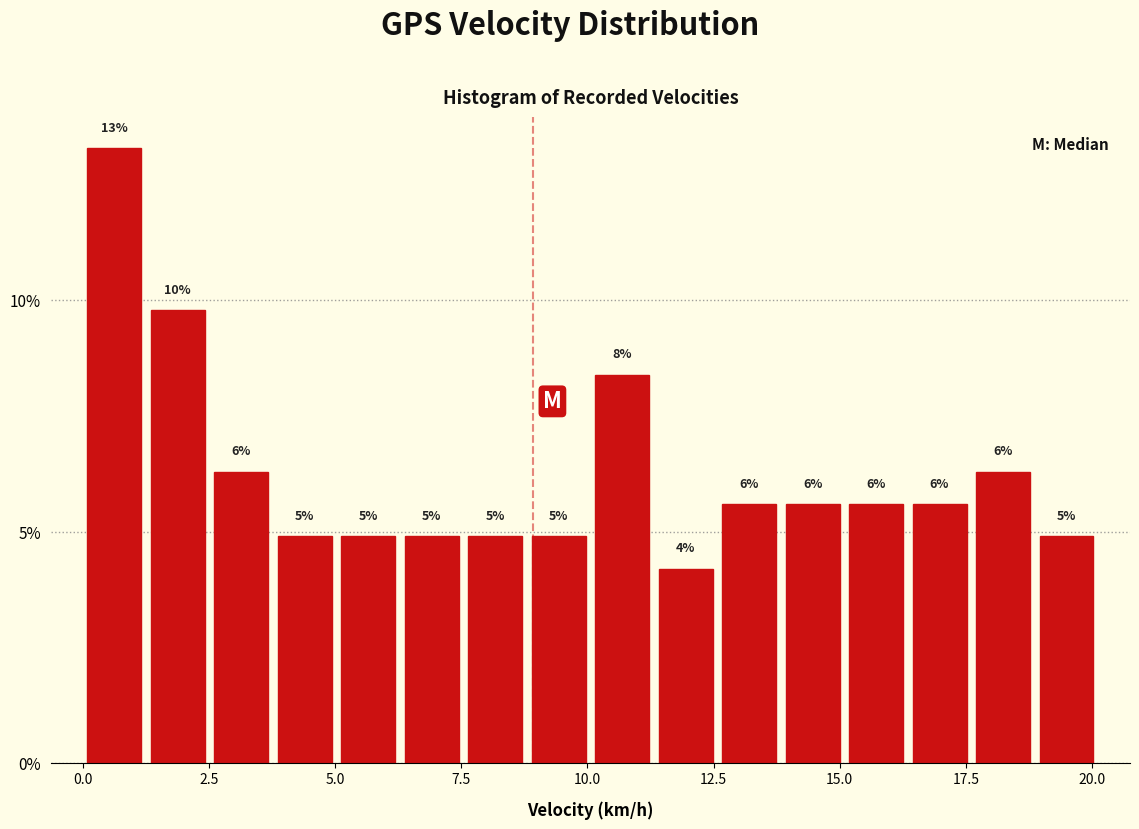

Around what value on the x-axis is the tallest bar? Give the approximate position of its centre, as read against the axis.

0.5